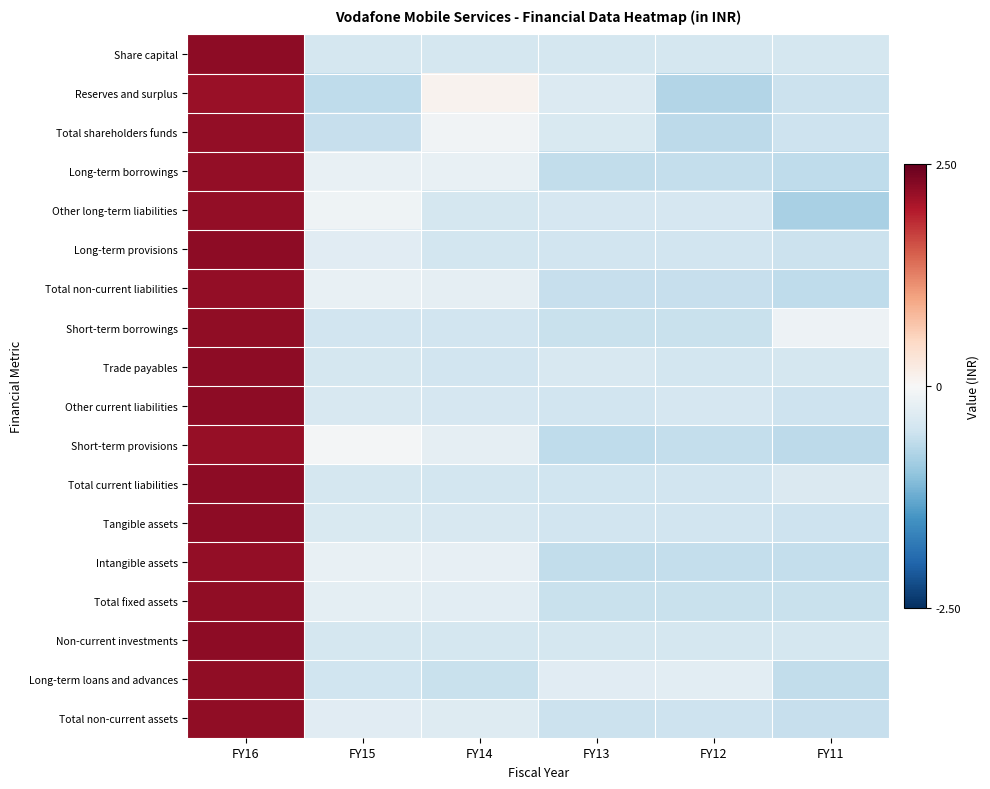

Which series has the largest range (max minus min)?

Other long-term liabilities